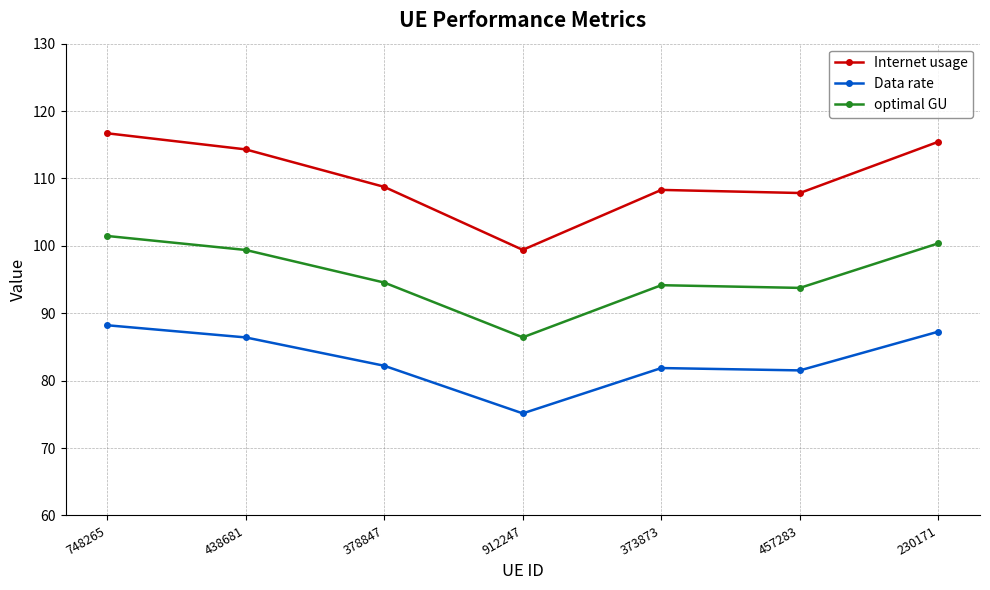

True or false: Data rate and optimal GU intersect in this chart.

False